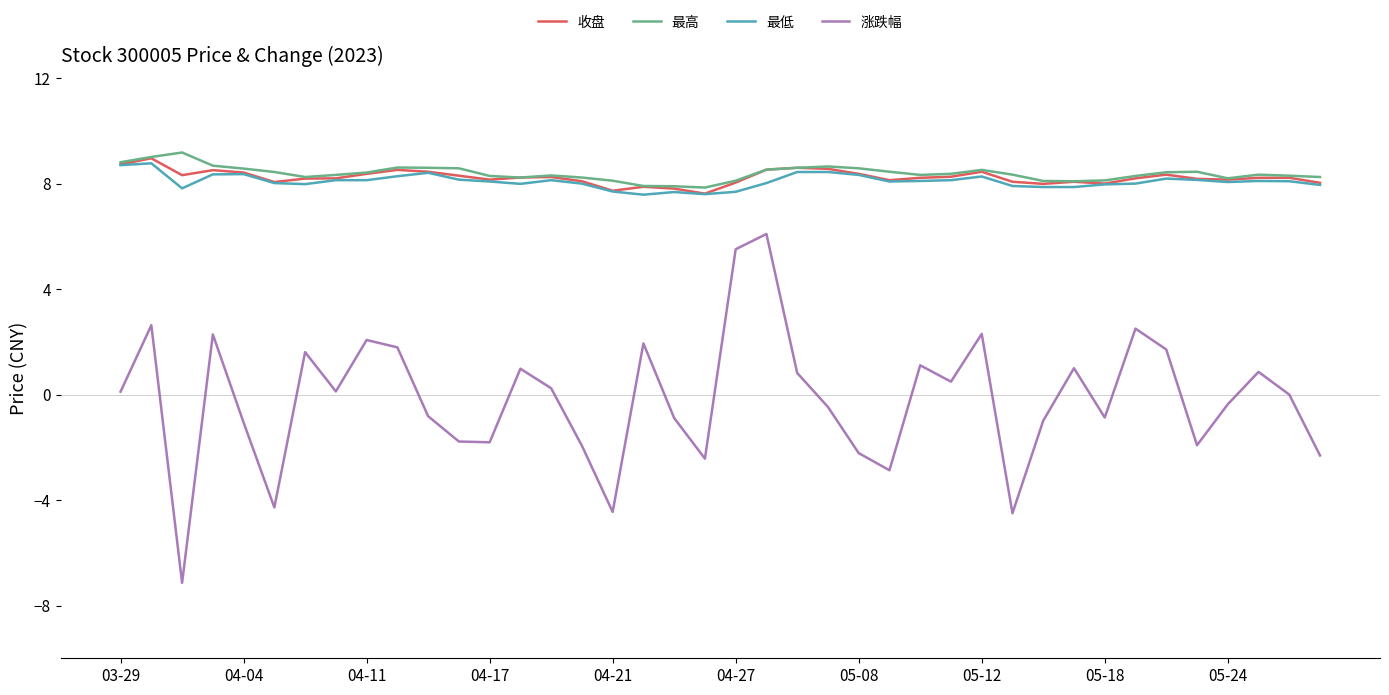

True or false: 涨跌幅 and 收盘 intersect in this chart.

False